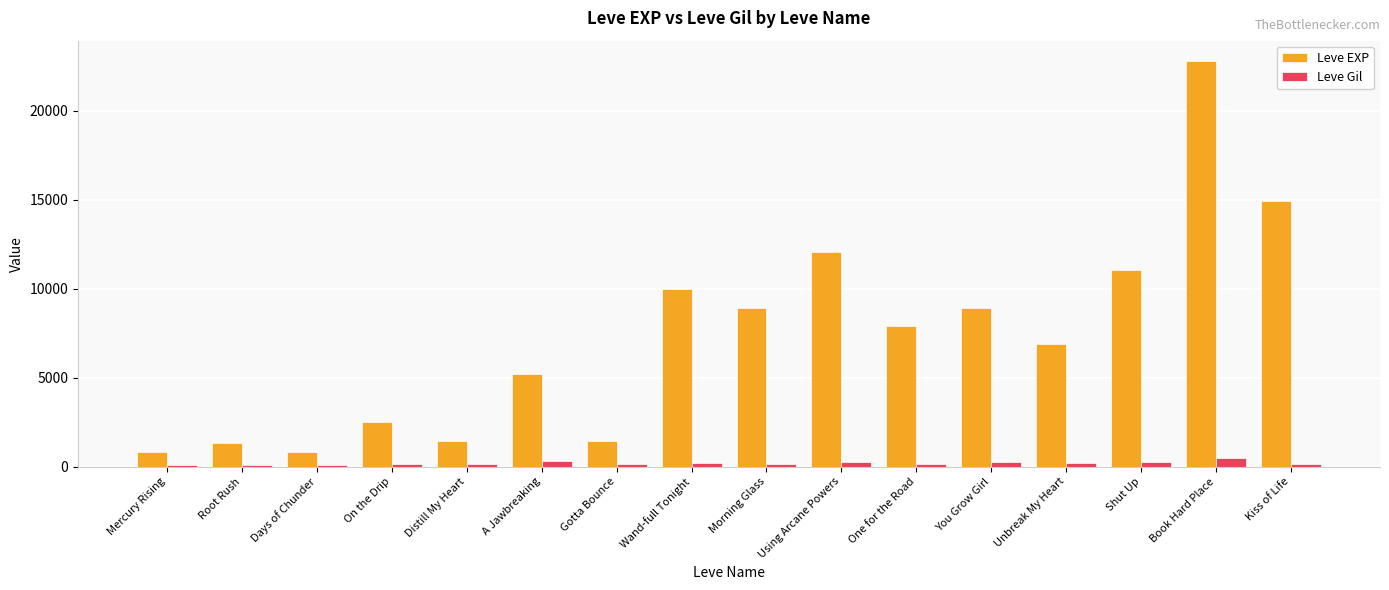

What is the smallest value displayed?

112